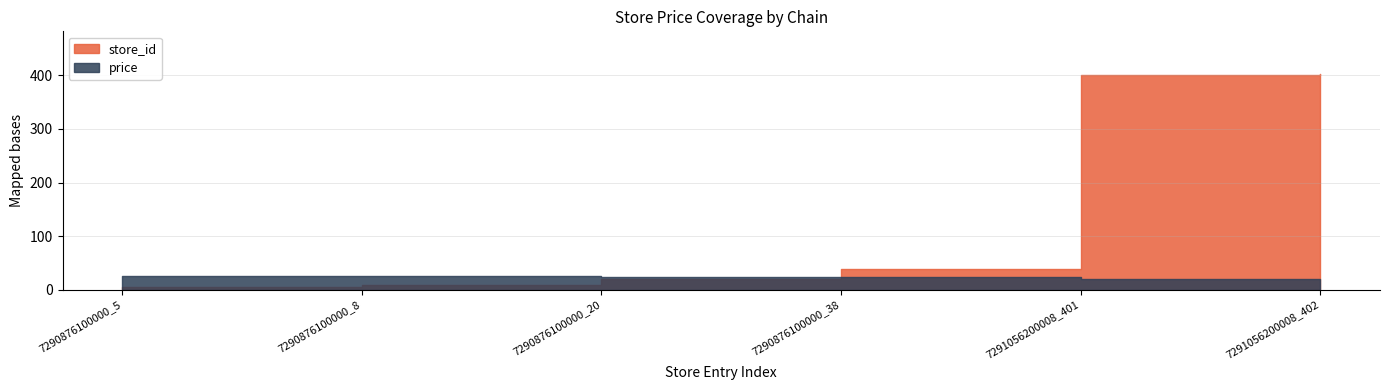

The value of price at 7290876100000_8 is 34.1. True or false?

False